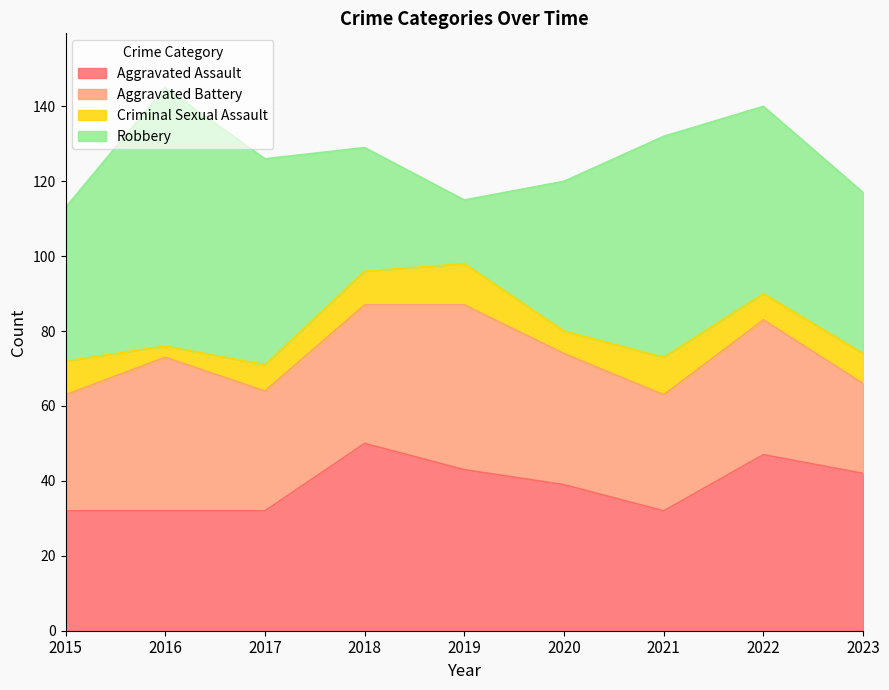

What is the maximum value shown in the chart?

69